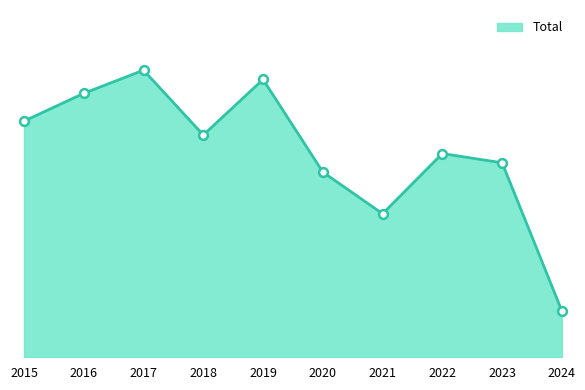

Is this an area chart (filled region under the line)?

Yes